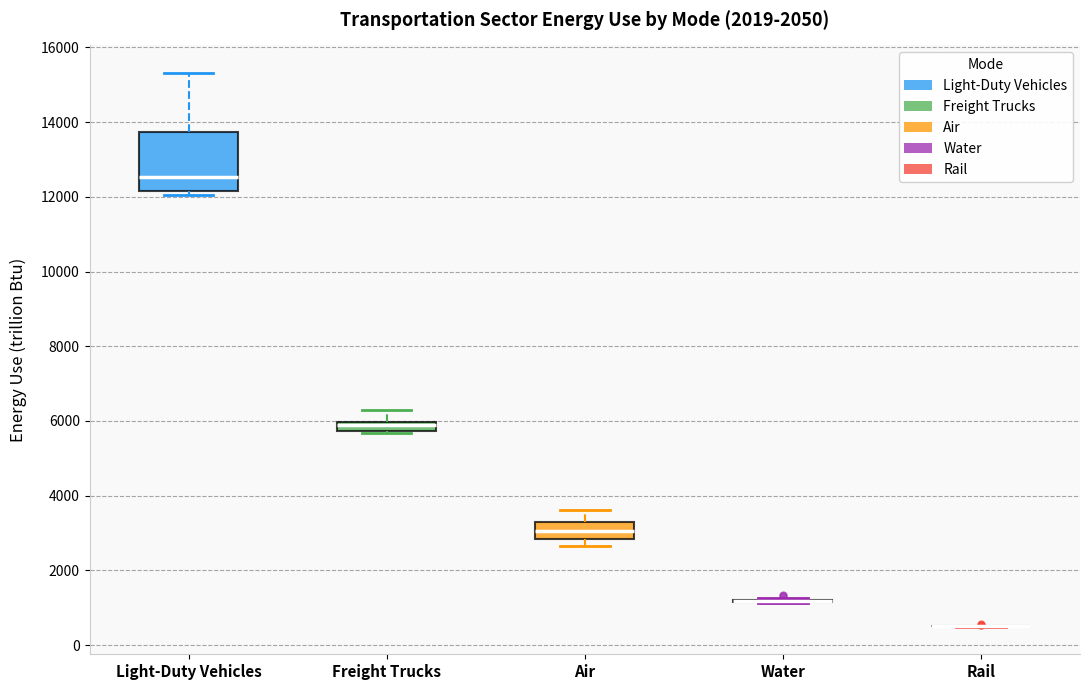

Where is the lower edge of the box for Light-Duty Vehicles on the y-axis? The values are not printed on the chart, so give them approximately, as read against the axis.

12200